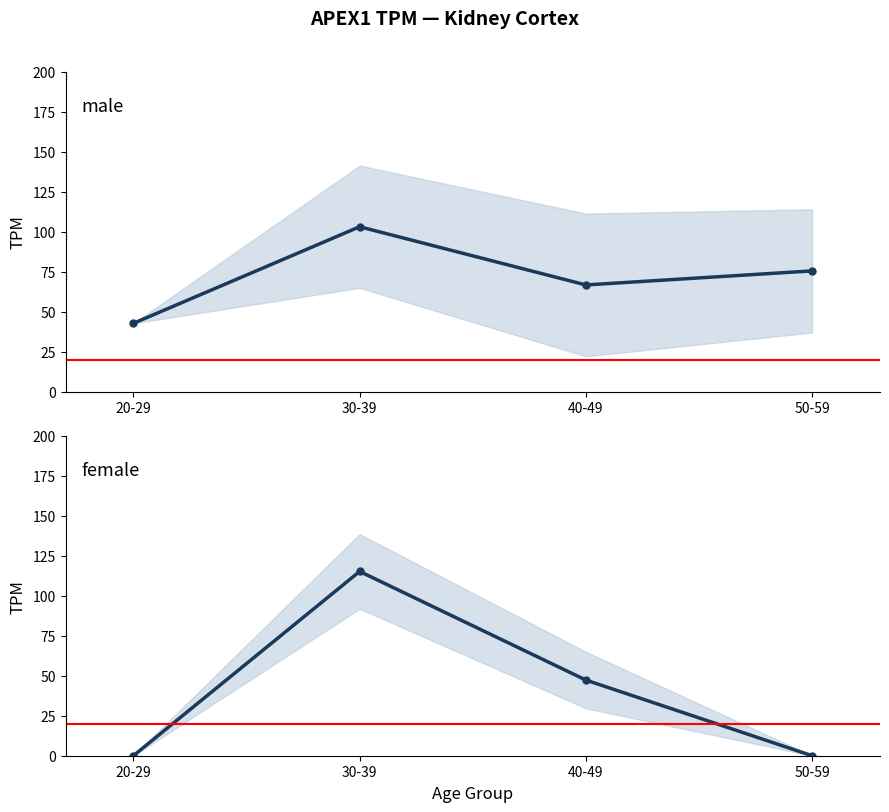

In male, how many points are higher than both neighbors (excluding endpoints)?

1